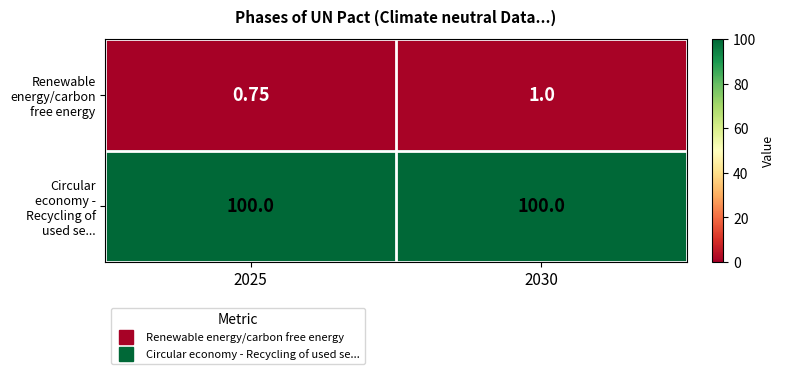

Which series changed the most between 2025 and 2030?

Renewable energy/carbon free energy